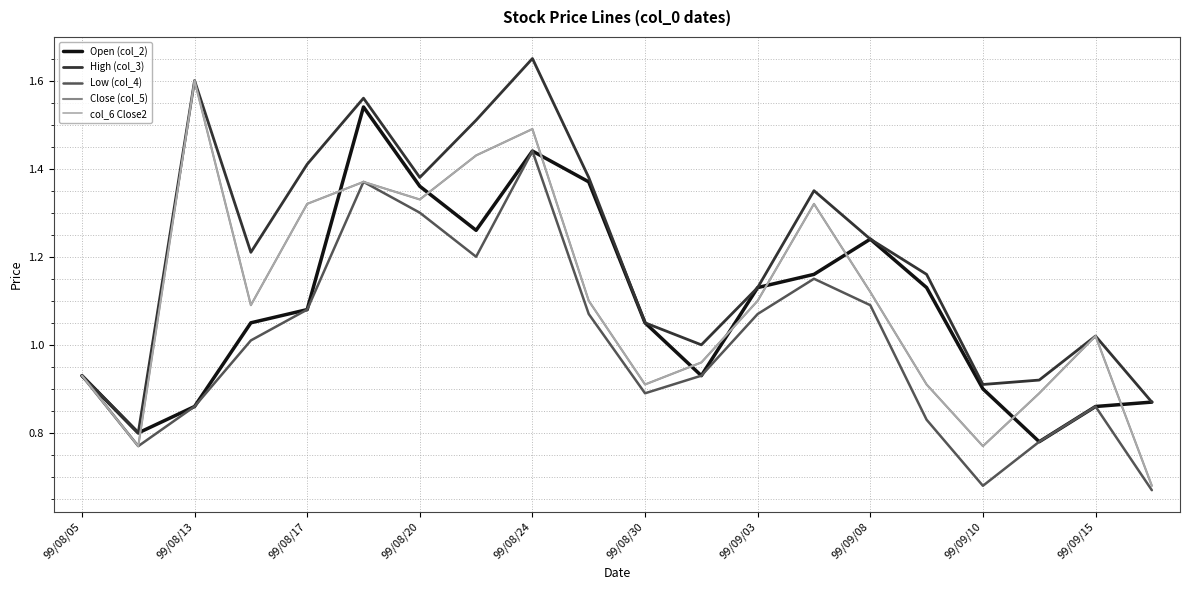

Does the chart display data point markers on the line(s)?

No